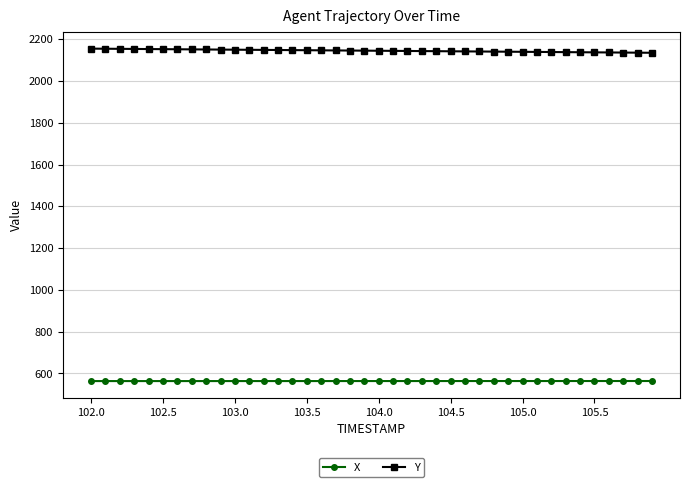

What is the average value of the X series?

563.8